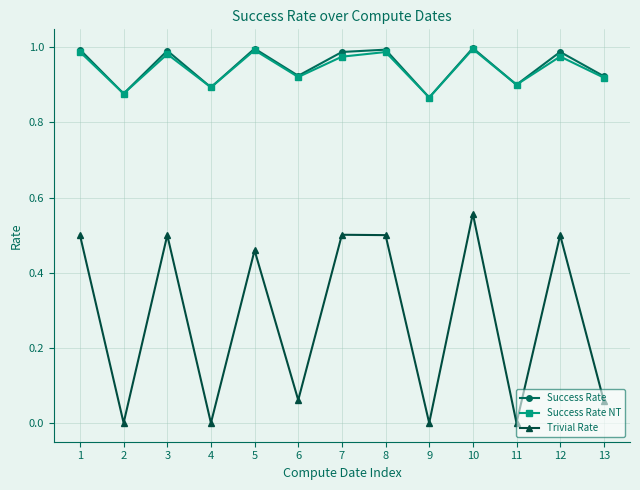

At which category is the sum across all series the highest?

10